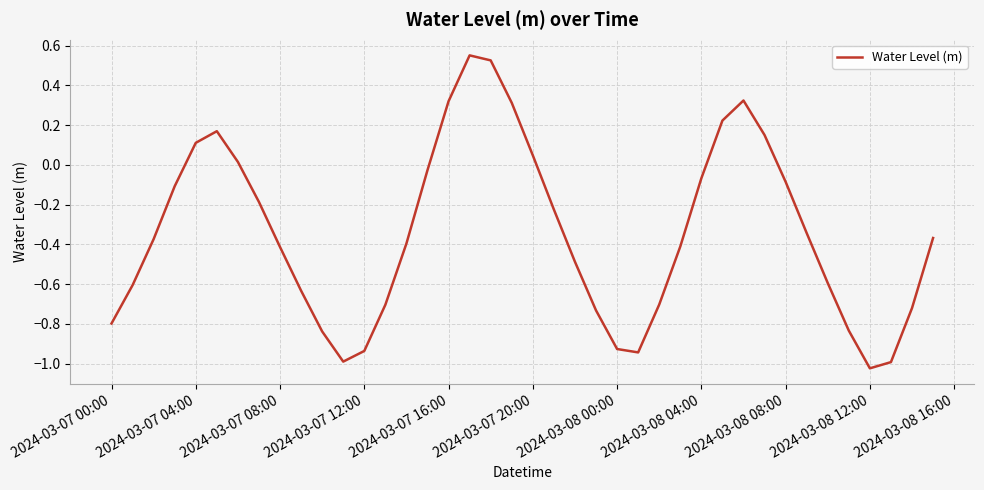

What is the greatest value displayed?

0.6